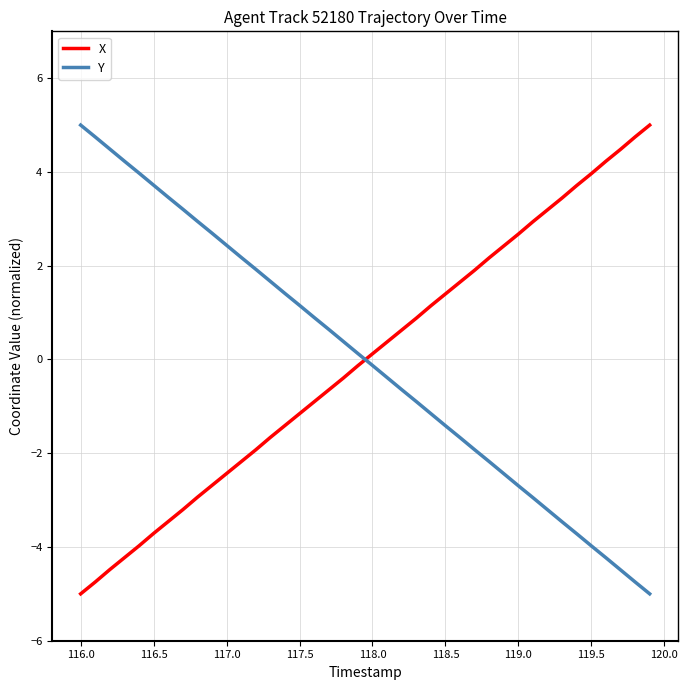

What is the maximum value for X?

5.0